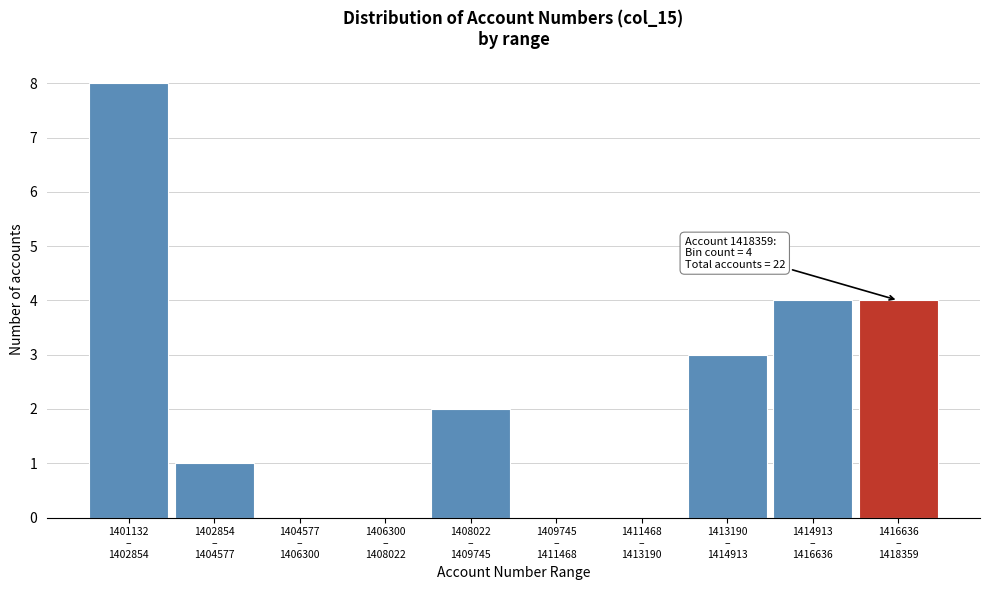

What is the sum of all values?

22